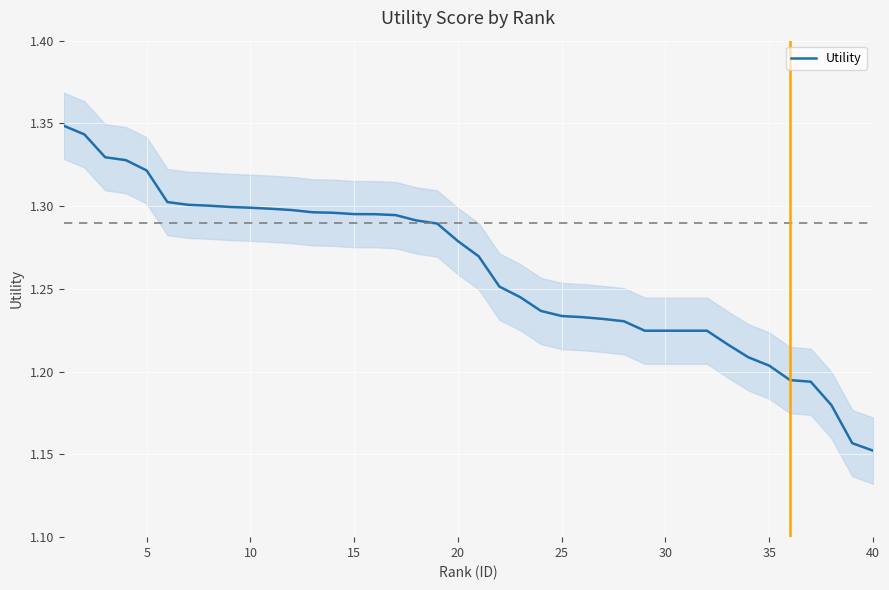

The chart shows a value of 1.6 at 25. True or false?

False